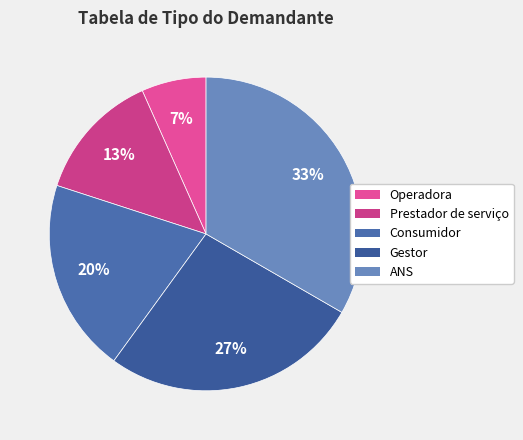

How many segments does this pie chart have?

5